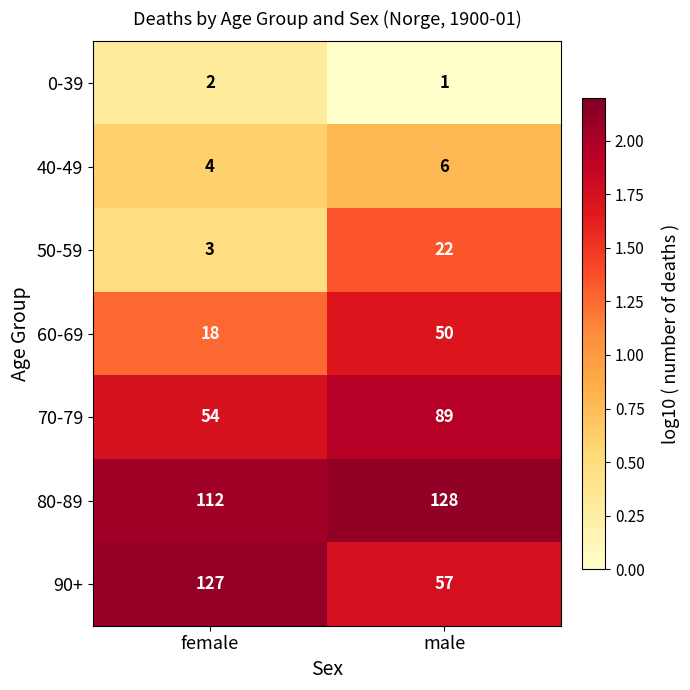

Reading left to right, extract all data points from this chart.

0-39: female=2	male=1
40-49: female=4	male=6
50-59: female=3	male=22
60-69: female=18	male=50
70-79: female=54	male=89
80-89: female=112	male=128
90+: female=127	male=57